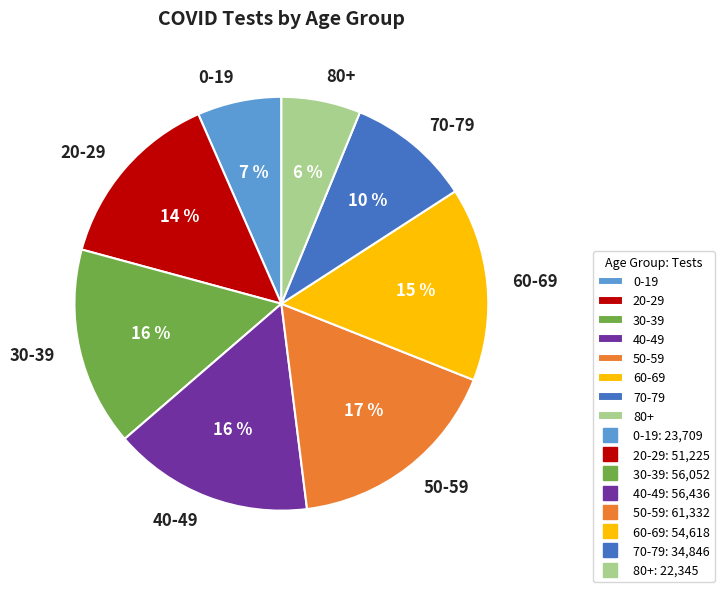

To the nearest percent, what is the combined percentage of 30-39 and 20-29?

30%